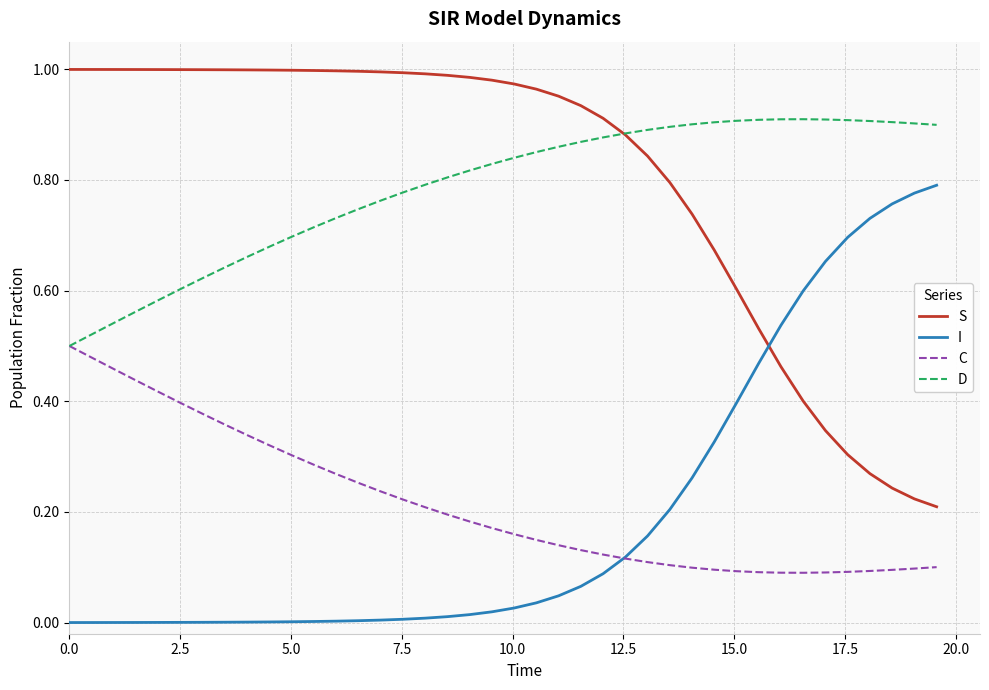

How many intersections are there between C and I?

1